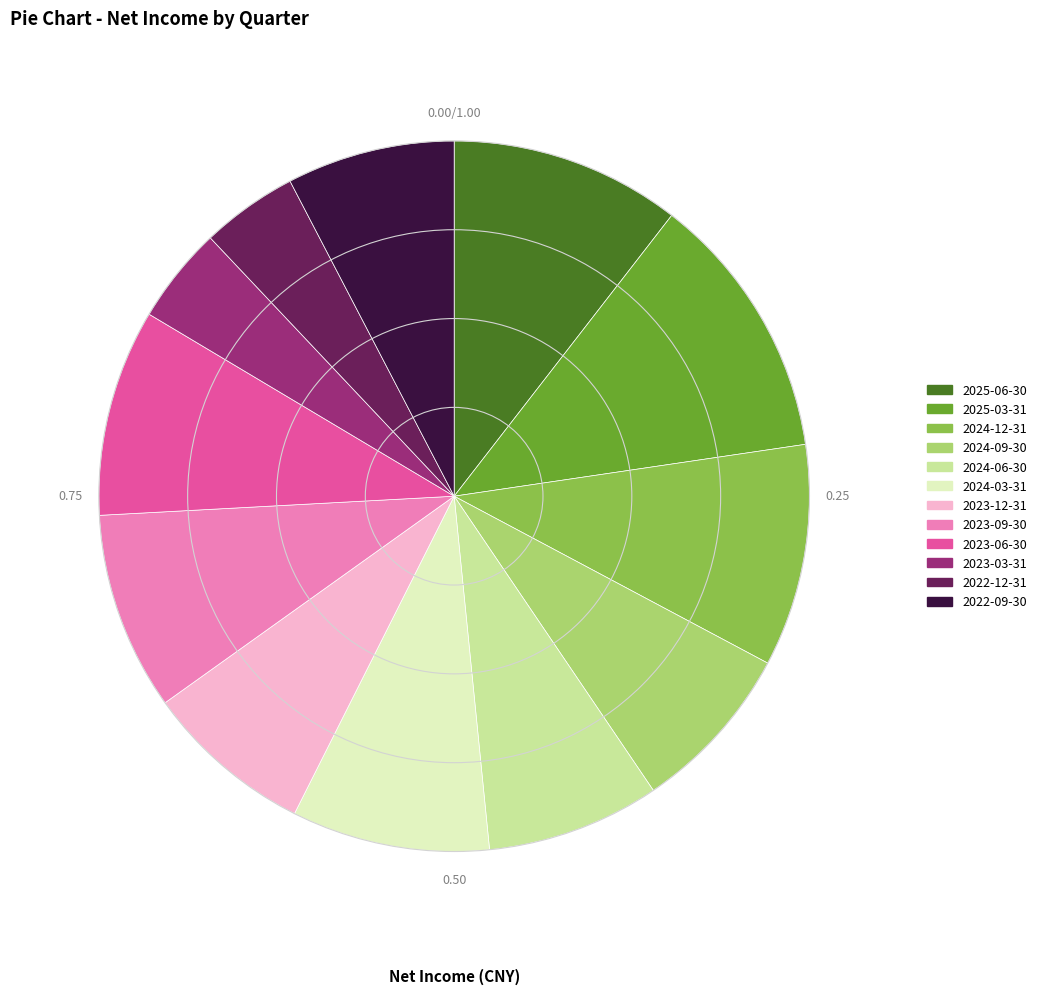

What is the largest slice in the pie chart?

2025-03-31